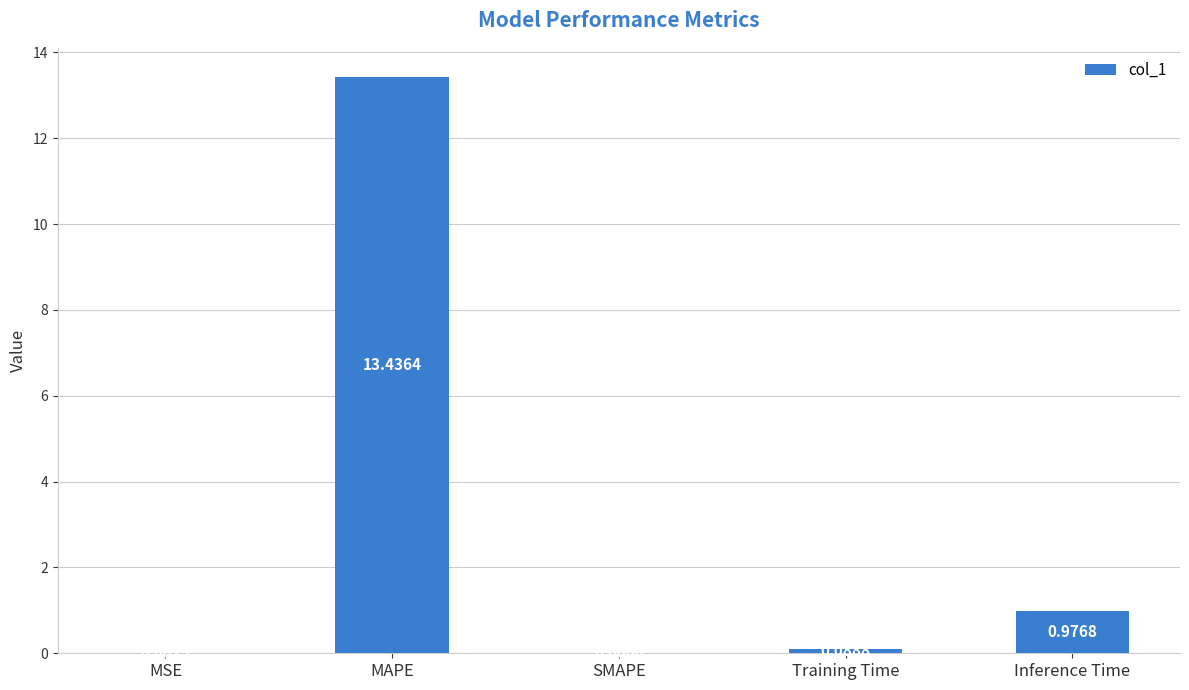

At which label is the value closest to 6?

Inference Time